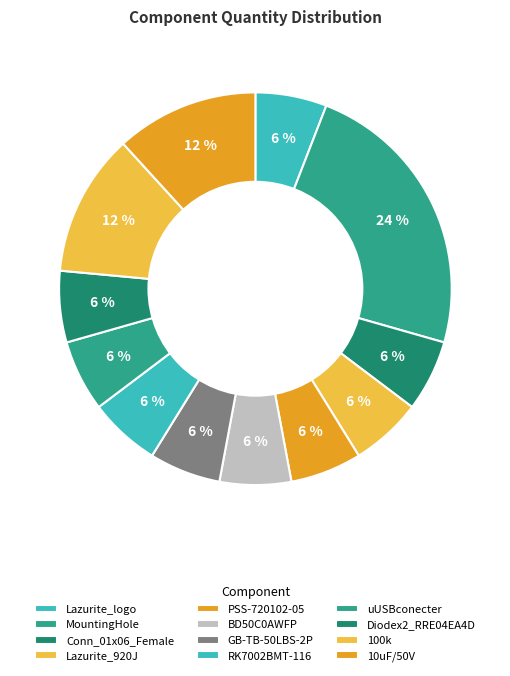

Is the sum of BD50C0AWFP and 10uF/50V greater than half?

No